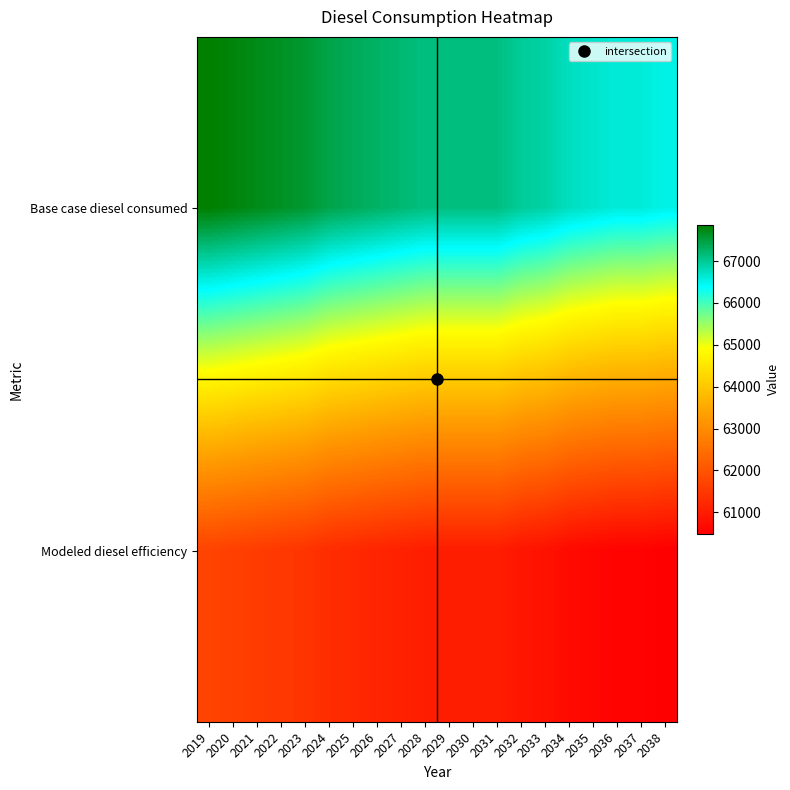

Reading right to left, transcribe all the data shown in this chart.

Base case diesel consumed: 2038=66529.8	2037=66604.3	2036=66604.3	2035=66678.8	2034=66753.3	2033=66902.3	2032=66976.8	2031=67125.9	2030=67125.9	2029=67125.9	2028=67125.9	2027=67200.4	2026=67274.9	2025=67349.4	2024=67423.9	2023=67572.9	2022=67647.4	2021=67721.9	2020=67796.4	2019=67870.9
Modeled diesel efficiency: 2038=60481.7	2037=60549.4	2036=60549.4	2035=60617.1	2034=60684.9	2033=60820.3	2032=60888.0	2031=61023.5	2030=61023.5	2029=61023.5	2028=61023.5	2027=61091.2	2026=61159.0	2025=61226.7	2024=61294.4	2023=61429.9	2022=61497.6	2021=61565.3	2020=61633.1	2019=61700.8